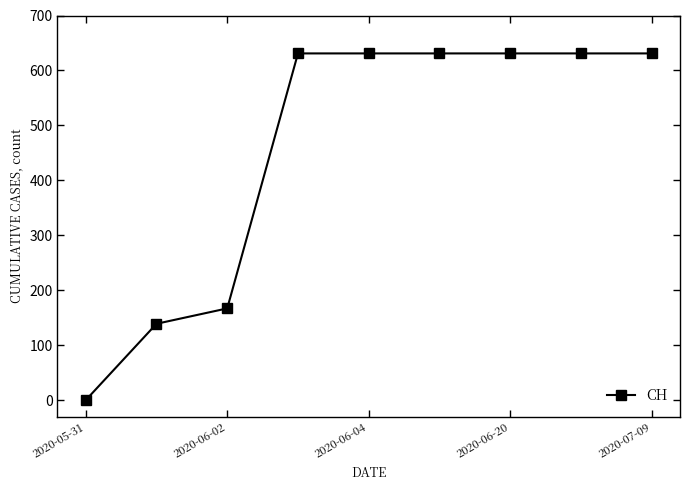

What is the greatest value displayed?

631